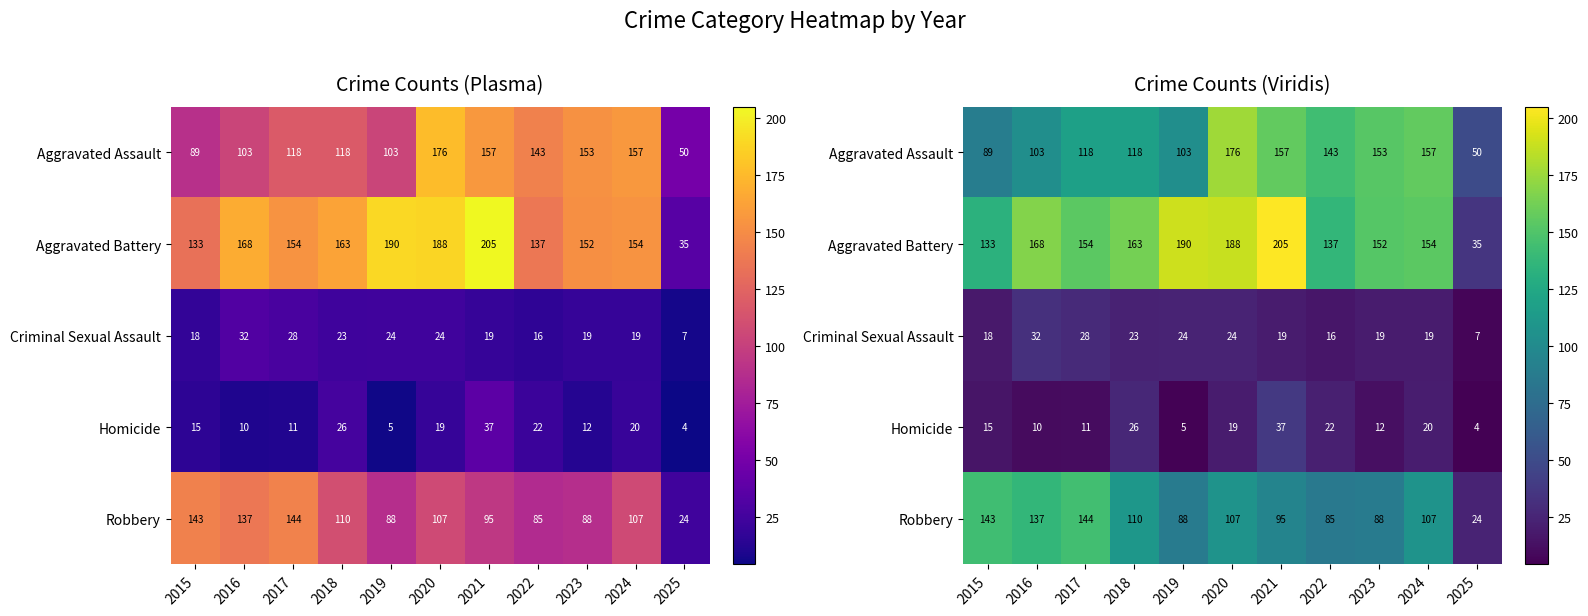

What is the sum of all Criminal Sexual Assault values?

229